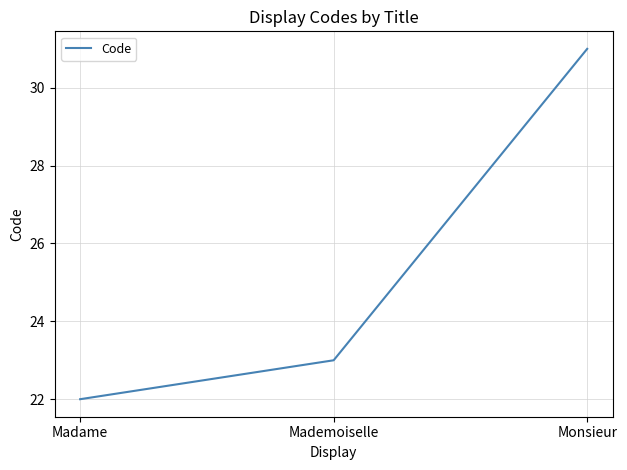

At which category does the chart reach its minimum across all series?

Madame